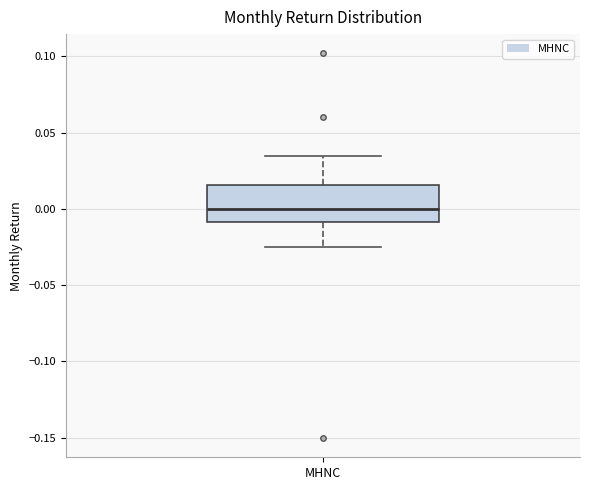

Where is the lower edge of the box for MHNC on the y-axis? The values are not printed on the chart, so give them approximately, as read against the axis.

-0.010